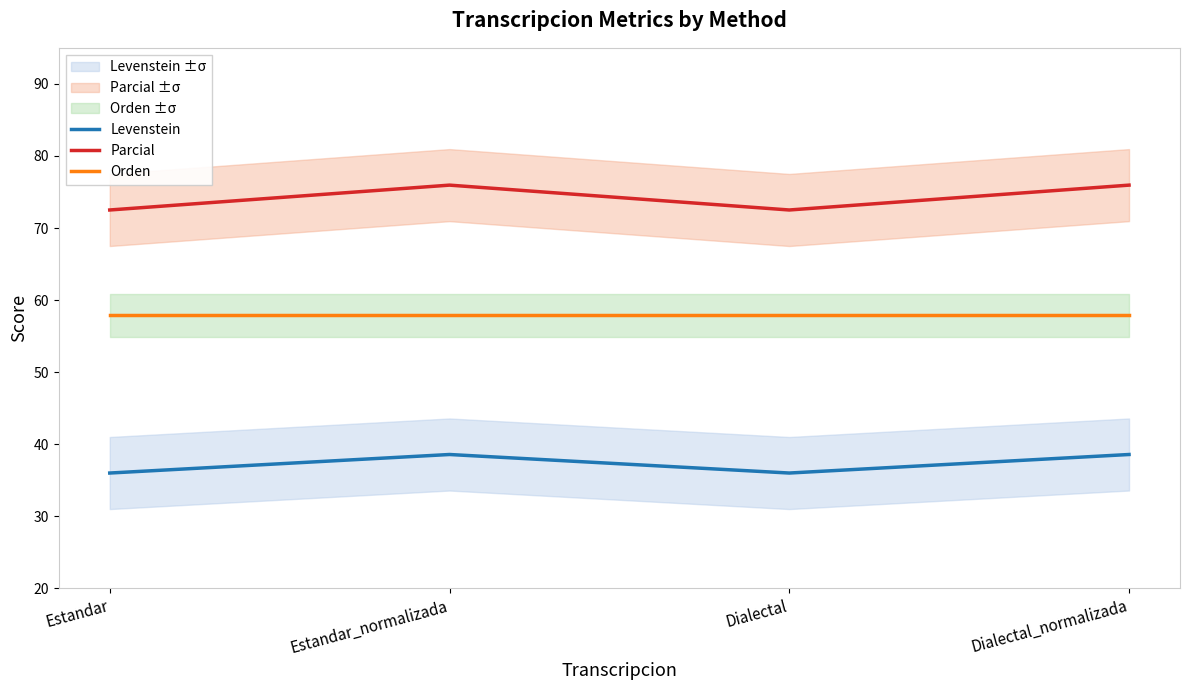

True or false: Levenstein has more than 2 interior local peaks.

False